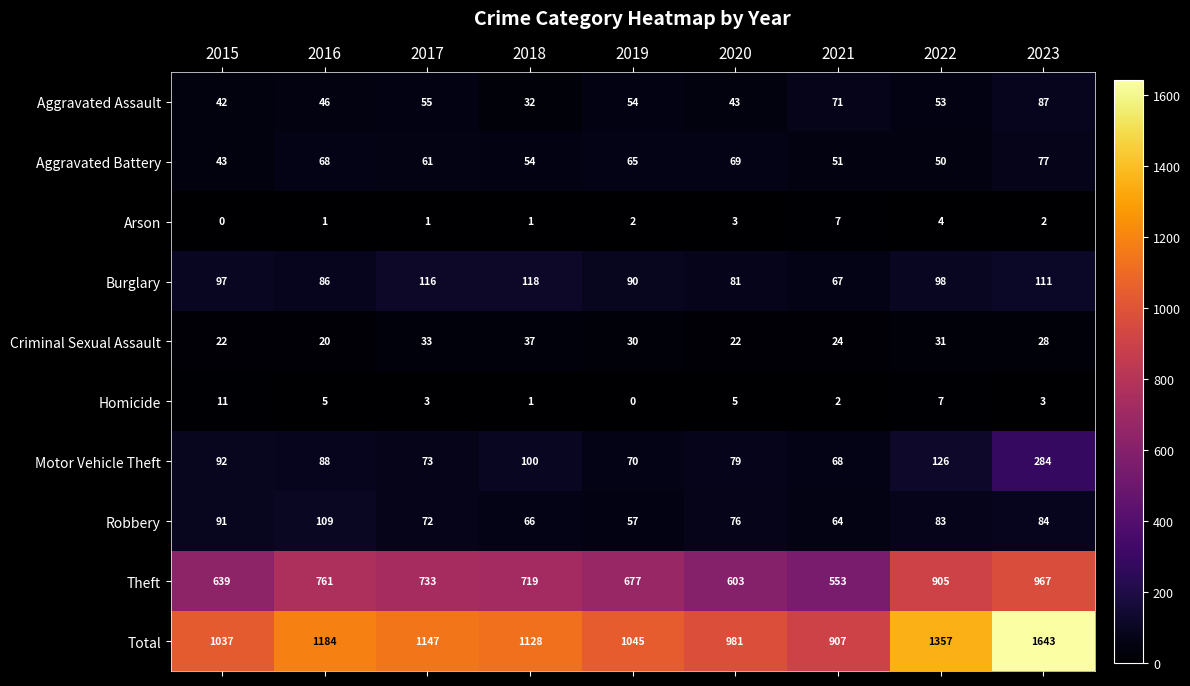

How many Arson values are between 1 and 3?

6